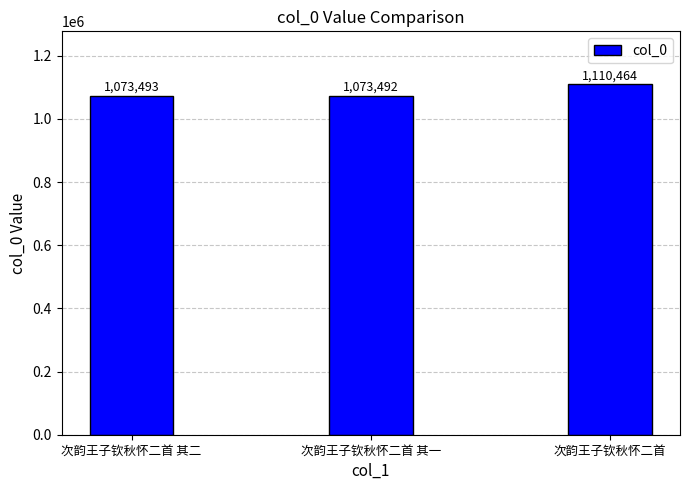

How many series are shown in this chart?

1